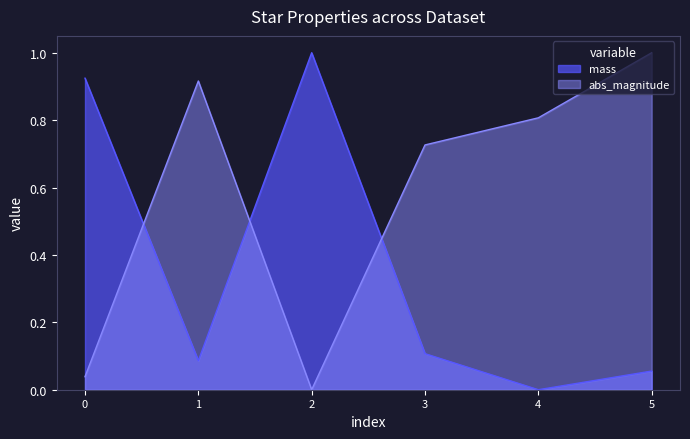

What is the difference between the maximum and second lowest values in the abs_magnitude series?

1.0